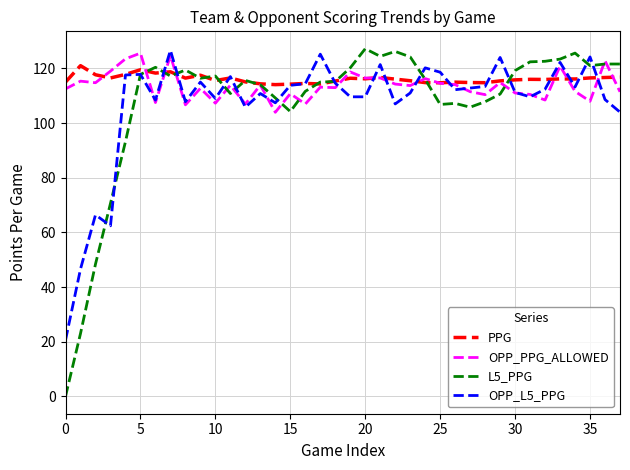

Which series has the widest spread of values?

L5_PPG